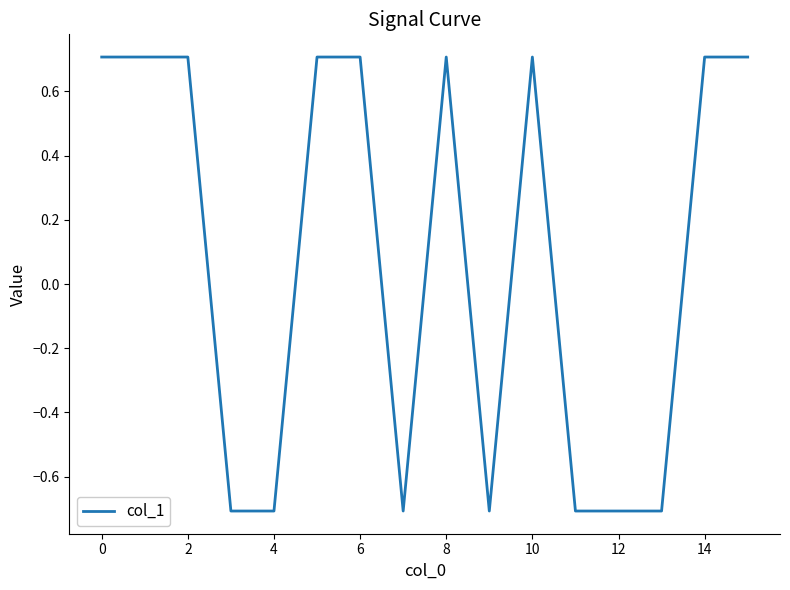

What is the maximum value shown in the chart?

0.7